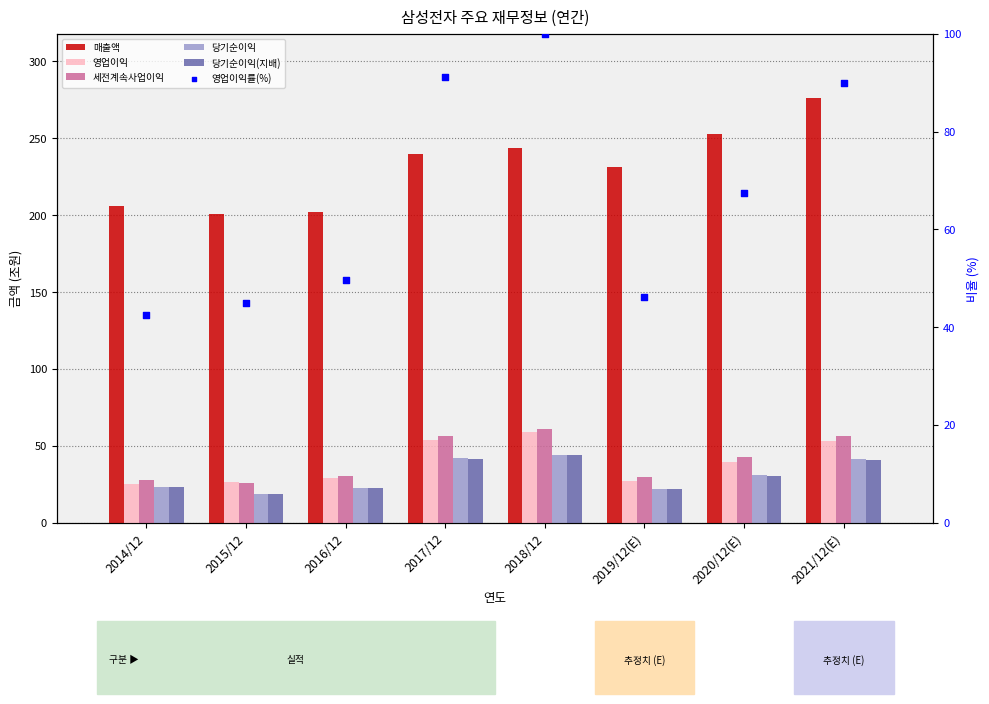

At how many categories does at least one series exceed 164?

8